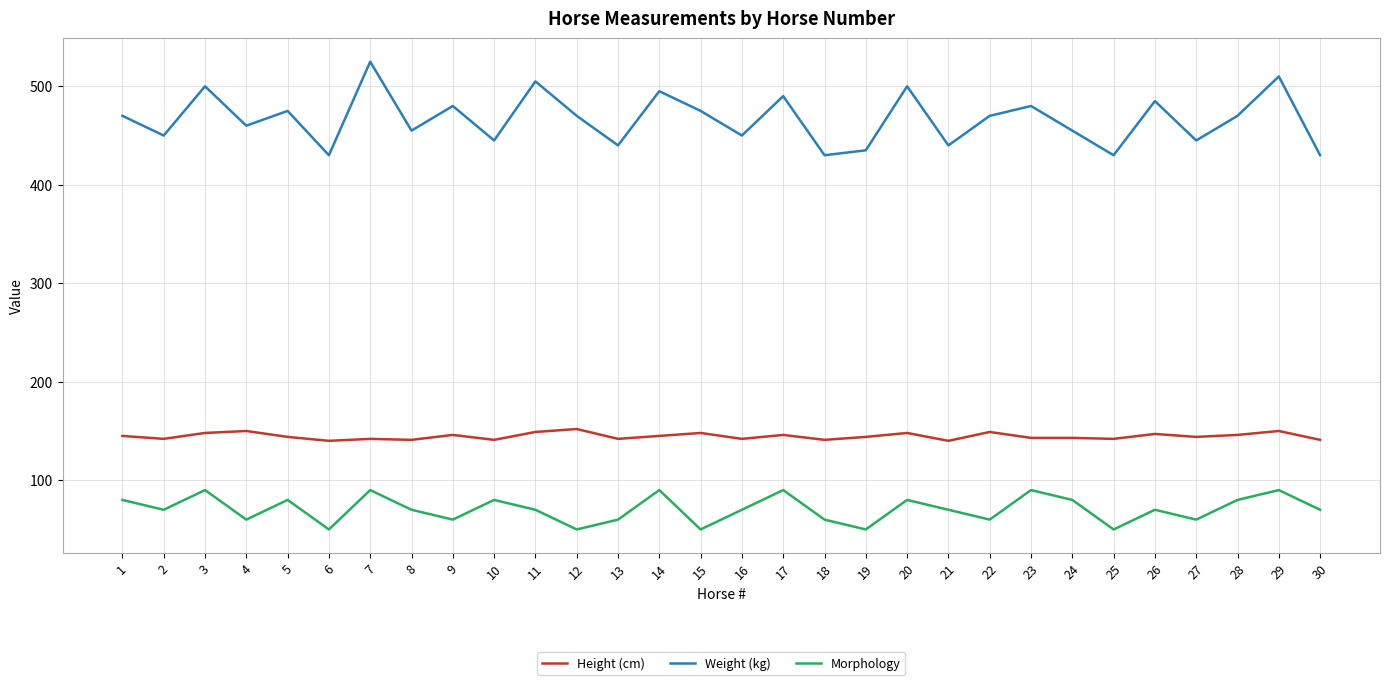

What is the lowest value of the Height (cm) series?

140